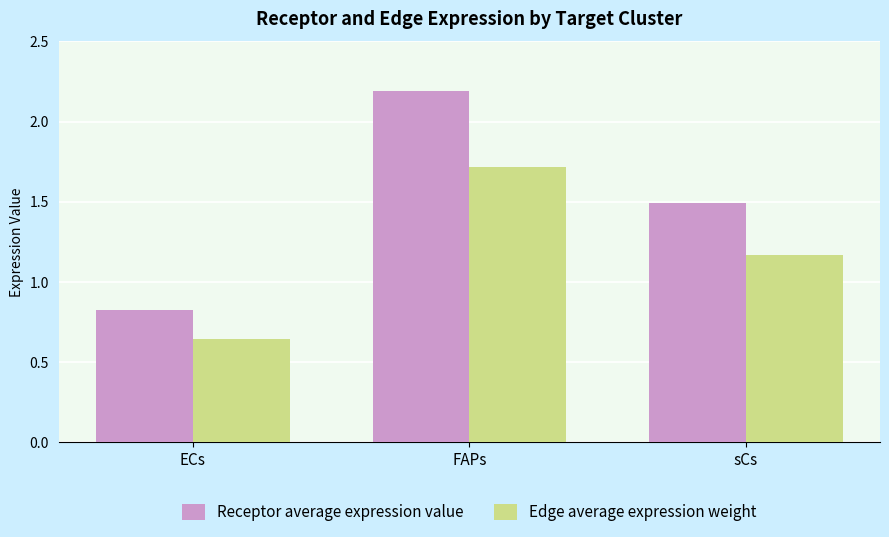

What is the spread (max minus min) of values at sCs?

0.3